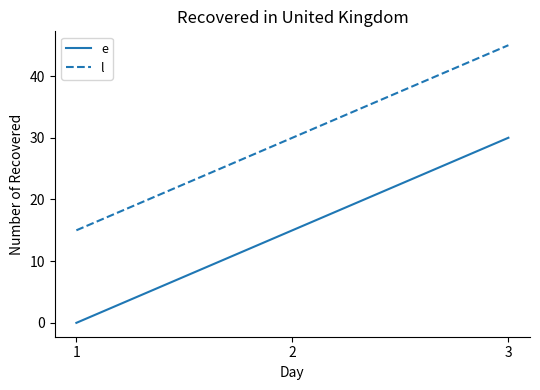

The l series shows 26 at 1. True or false?

False